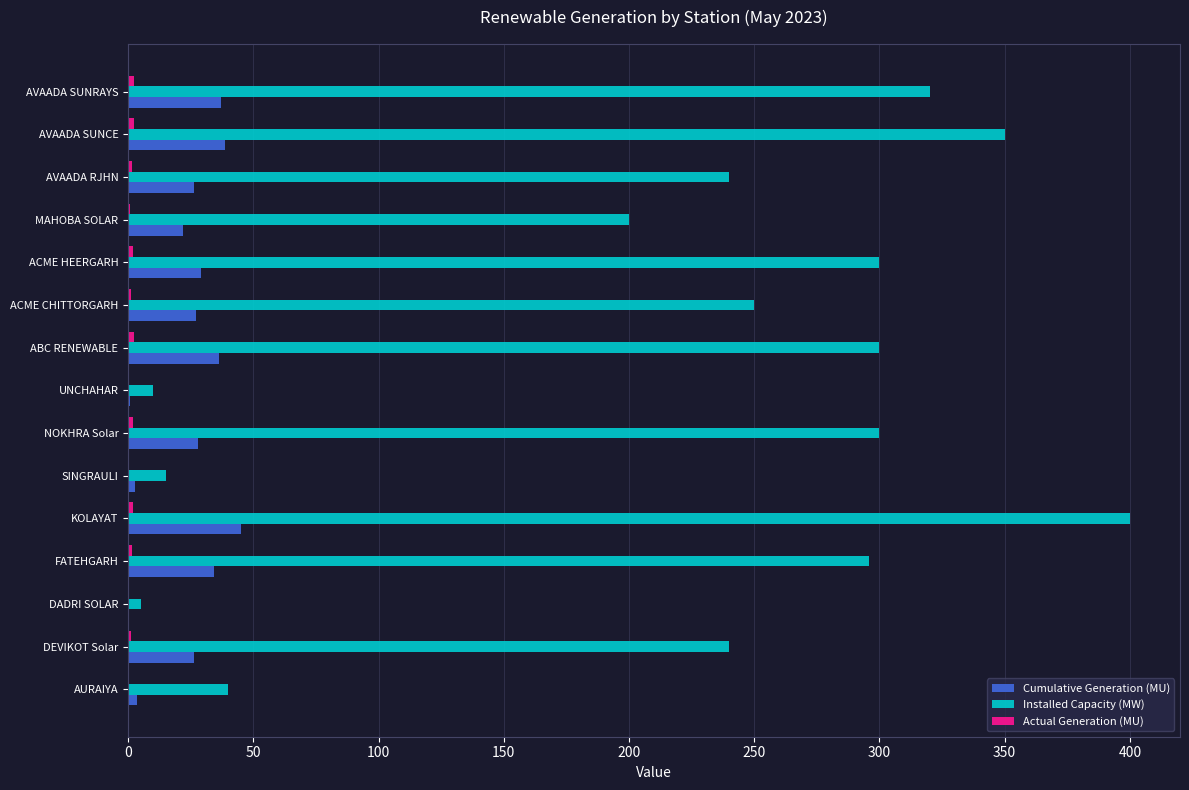

Which label corresponds to the largest value in the chart?

KOLAYAT